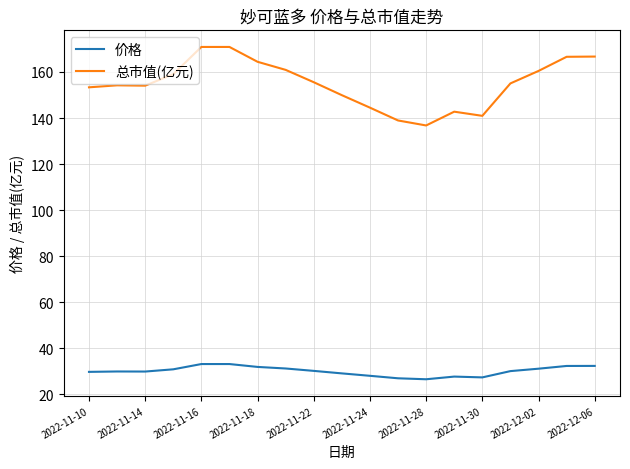

True or false: 总市值(亿元) and 价格 intersect in this chart.

False